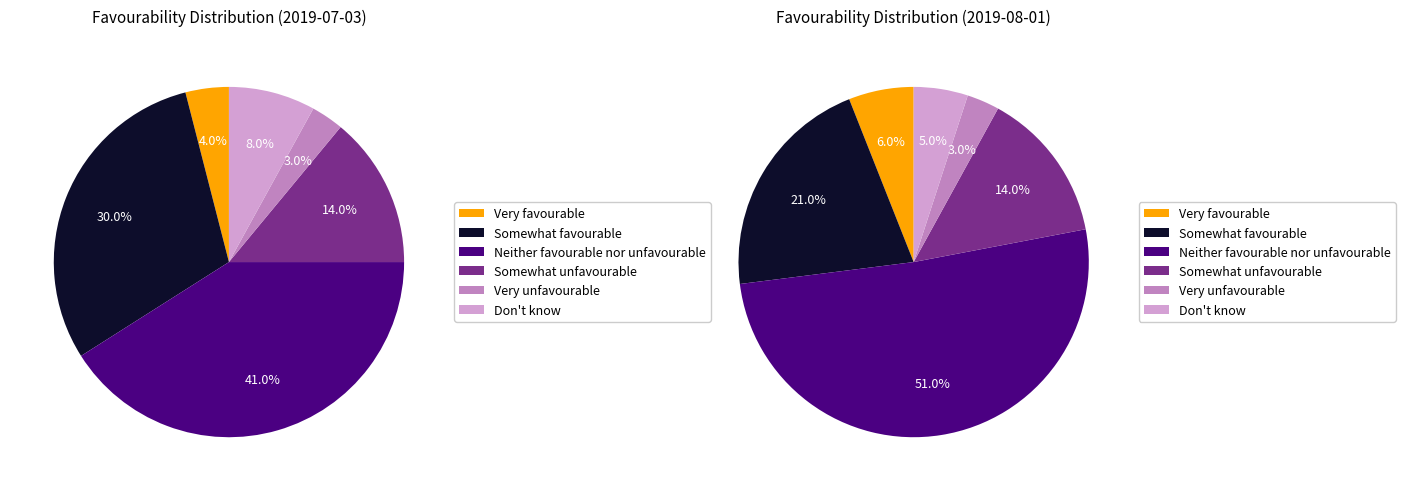

How many slices are in this pie chart?

6